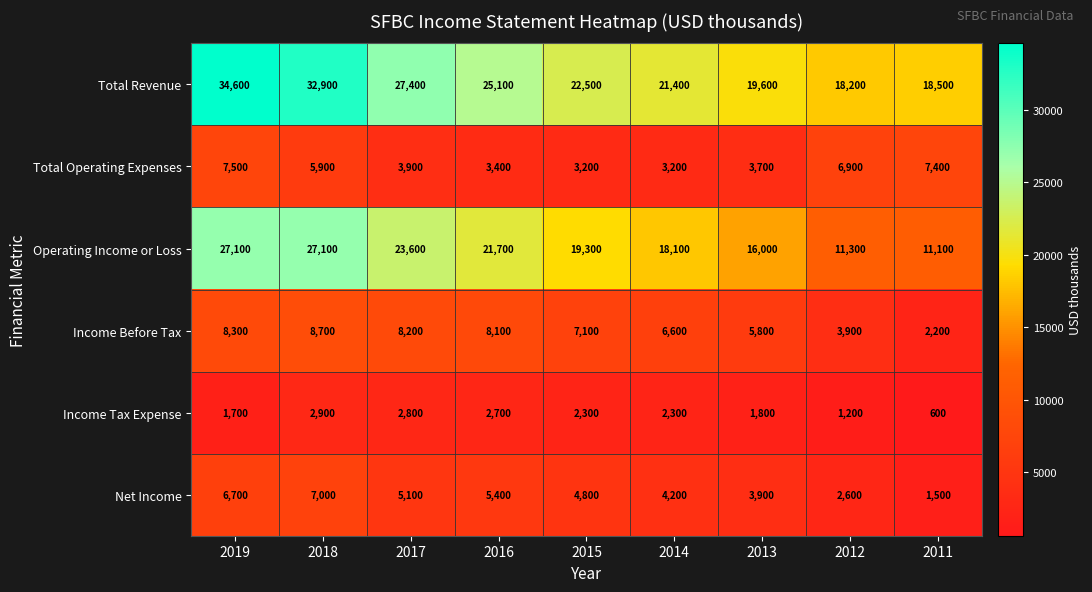

List the series in order of their peak value, highest first.

Total Revenue, Operating Income or Loss, Income Before Tax, Total Operating Expenses, Net Income, Income Tax Expense